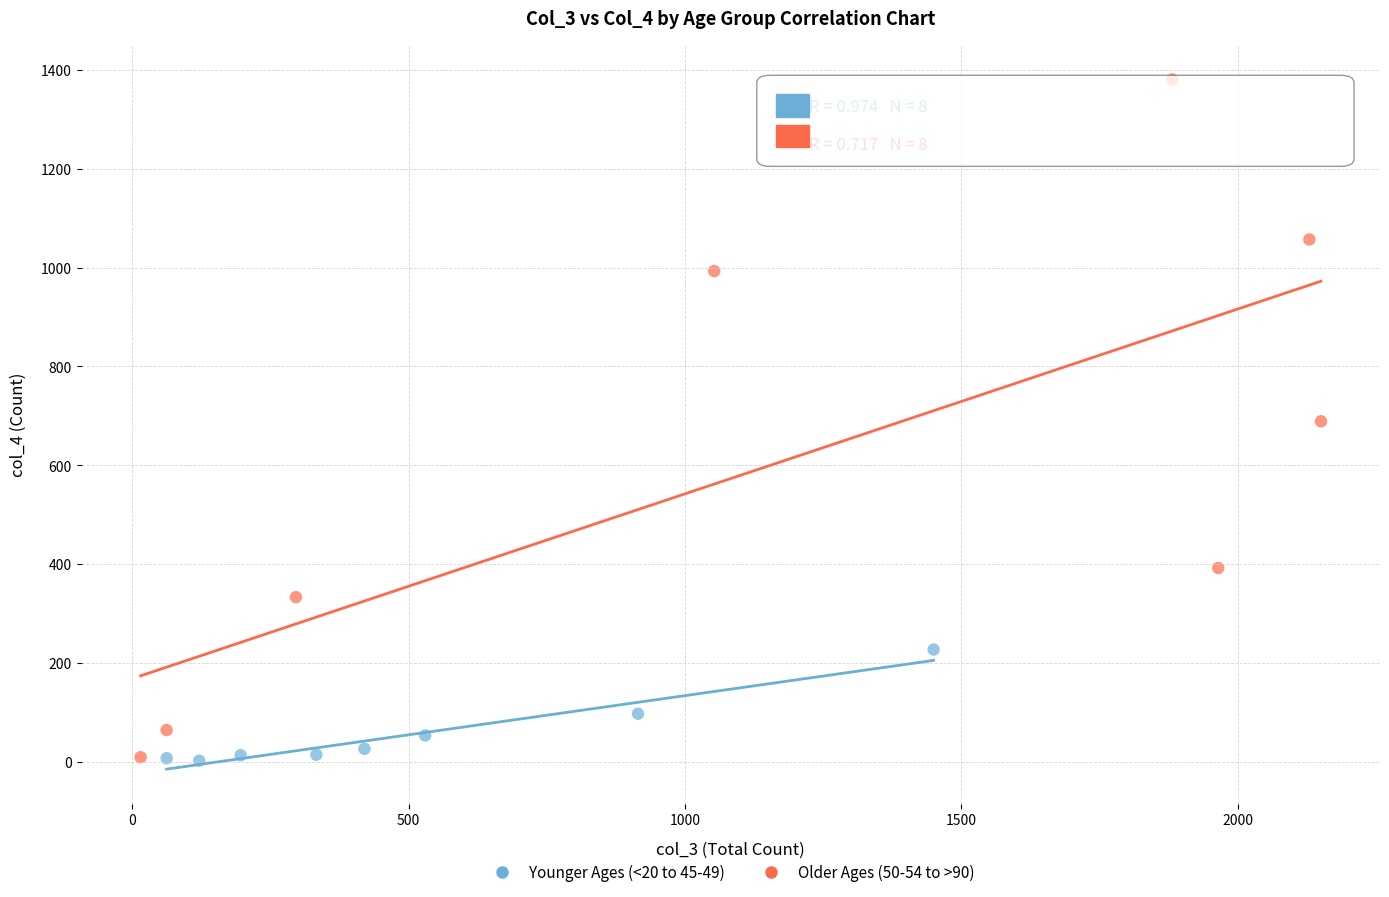

Which series has the largest Y range (max minus min)?

Older Ages (50-54 to >90)